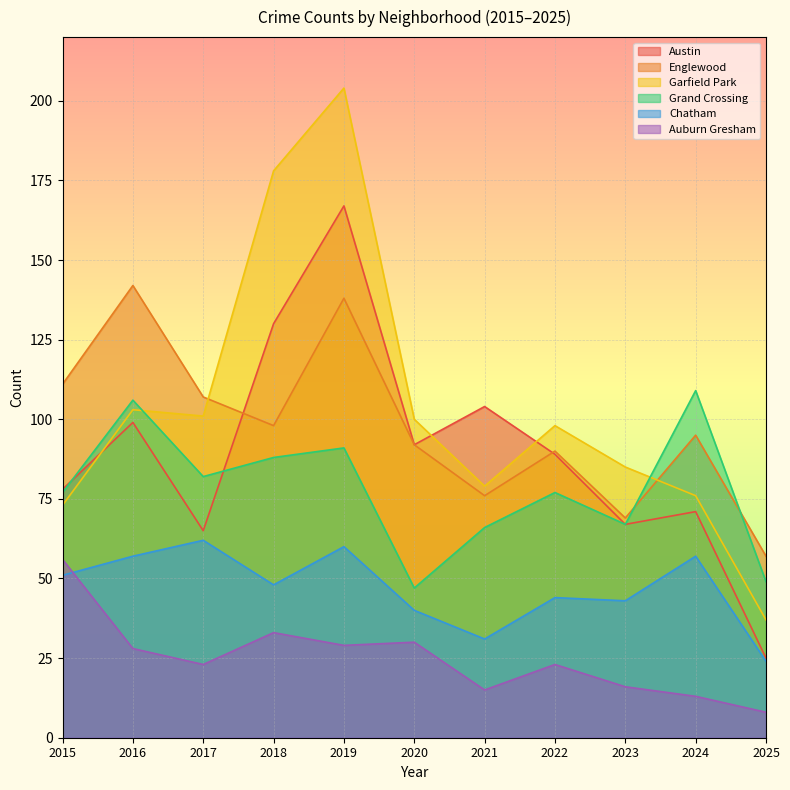

List the series in order of their peak value, lowest first.

Auburn Gresham, Chatham, Grand Crossing, Englewood, Austin, Garfield Park